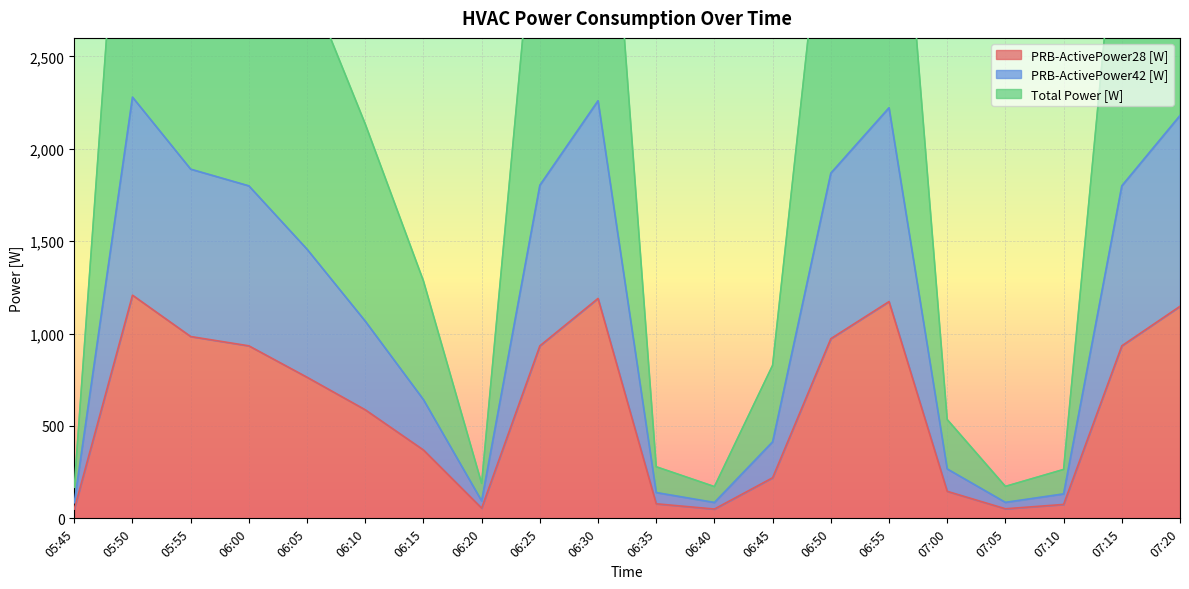

Reading left to right, what are all the values shown in this chart?

PRB-ActivePower28 [W]: 50.4	1207.7	983.9	933.5	763.5	587.5	369.9	55.3	933.5	1190.2	78.7	50.4	219.8	972.3	1173.1	146.2	51.7	75.2	933.5	1147.5
PRB-ActivePower42 [W]: 84.2	2279.5	1889.6	1799.2	1456.2	1067.0	642.4	94.5	1802.6	2259.8	139.6	85.9	414.2	1867.9	2221.9	267.4	86.5	132.3	1799.2	2179.8
Total Power [W]: 168.4	4559.0	3779.1	3598.4	2912.4	2134.1	1284.8	189.1	3605.1	4519.7	279.1	171.8	828.3	3735.8	4443.8	534.9	172.9	264.6	3598.4	4359.5